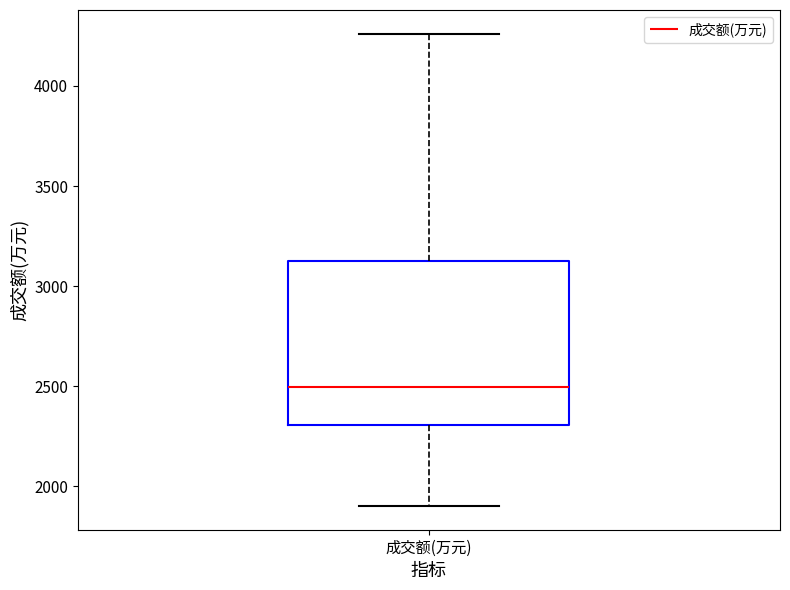

Transcribe this box plot: give where the median line is, the range the box spans, and where the two whiskers end, as read against the y-axis. The values are not printed on the chart, so give them approximately, as read against the axis.

median 2500, box 2300 to 3150, whiskers 1900 to 4250